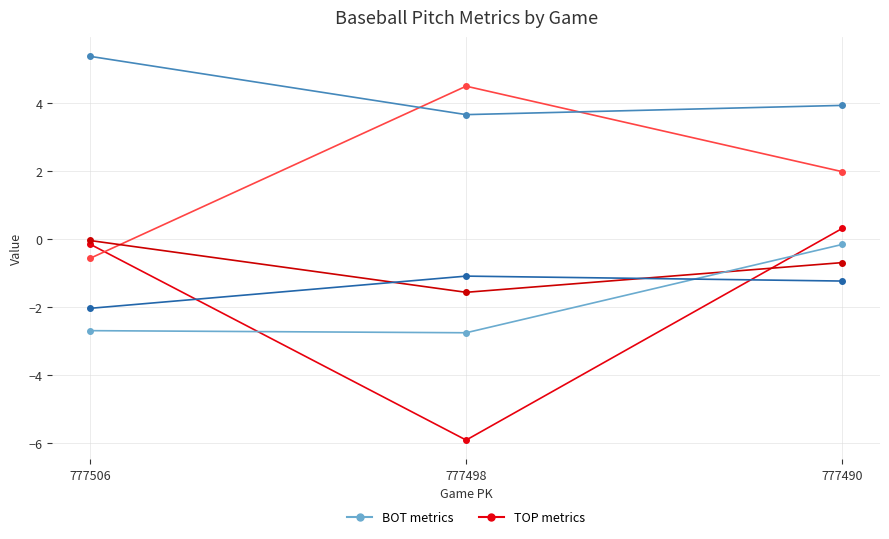

Which has a higher value, 777498 or 777506?

777506